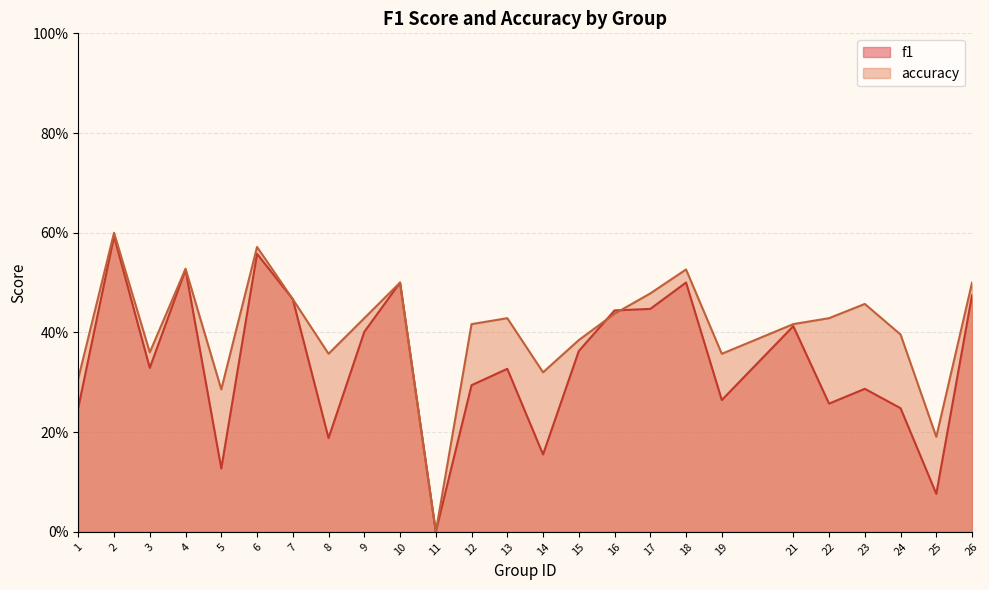

Reading left to right, extract all data points from this chart.

f1: 1=0.2	2=0.6	3=0.3	4=0.5	5=0.1	6=0.6	7=0.5	8=0.2	9=0.4	10=0.5	11=0.0	12=0.3	13=0.3	14=0.2	15=0.4	16=0.4	17=0.4	18=0.5	19=0.3	21=0.4	22=0.3	23=0.3	24=0.2	25=0.1	26=0.5
accuracy: 1=0.3	2=0.6	3=0.4	4=0.5	5=0.3	6=0.6	7=0.5	8=0.4	9=0.4	10=0.5	11=0.0	12=0.4	13=0.4	14=0.3	15=0.4	16=0.4	17=0.5	18=0.5	19=0.4	21=0.4	22=0.4	23=0.5	24=0.4	25=0.2	26=0.5